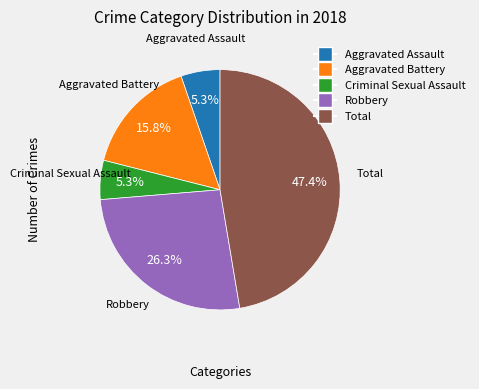

Count the number of slices in the pie.

5